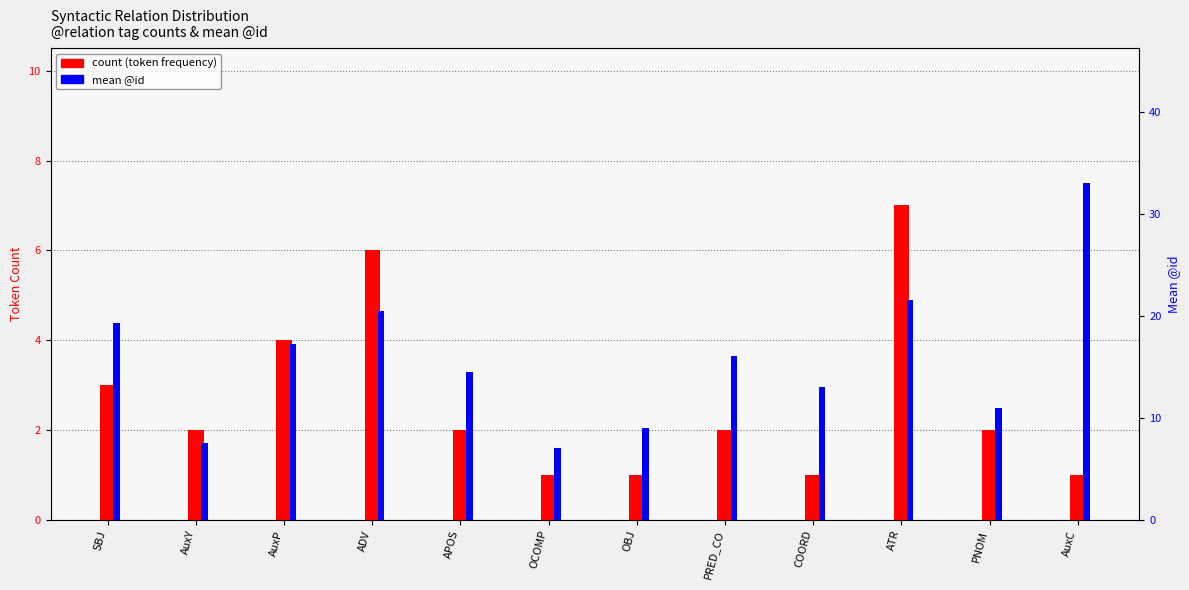

The count (token frequency) series shows 2.0 at AuxY. True or false?

True